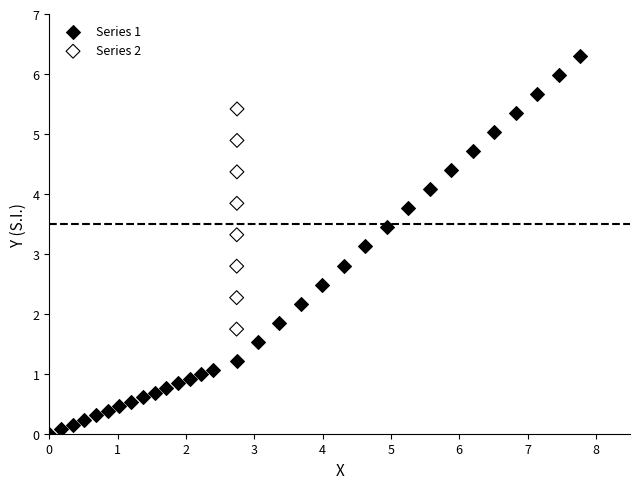

Which series has the widest spread of Y values?

Series 1